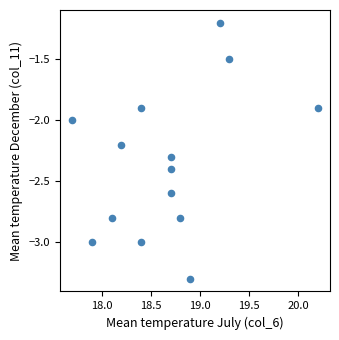

What is the range of X values (max minus min)?

2.5